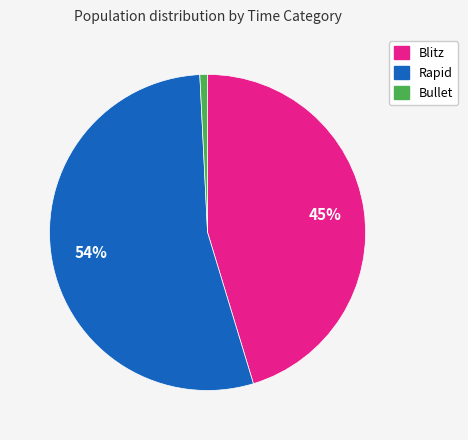

Which has a higher value, Bullet or Blitz?

Blitz